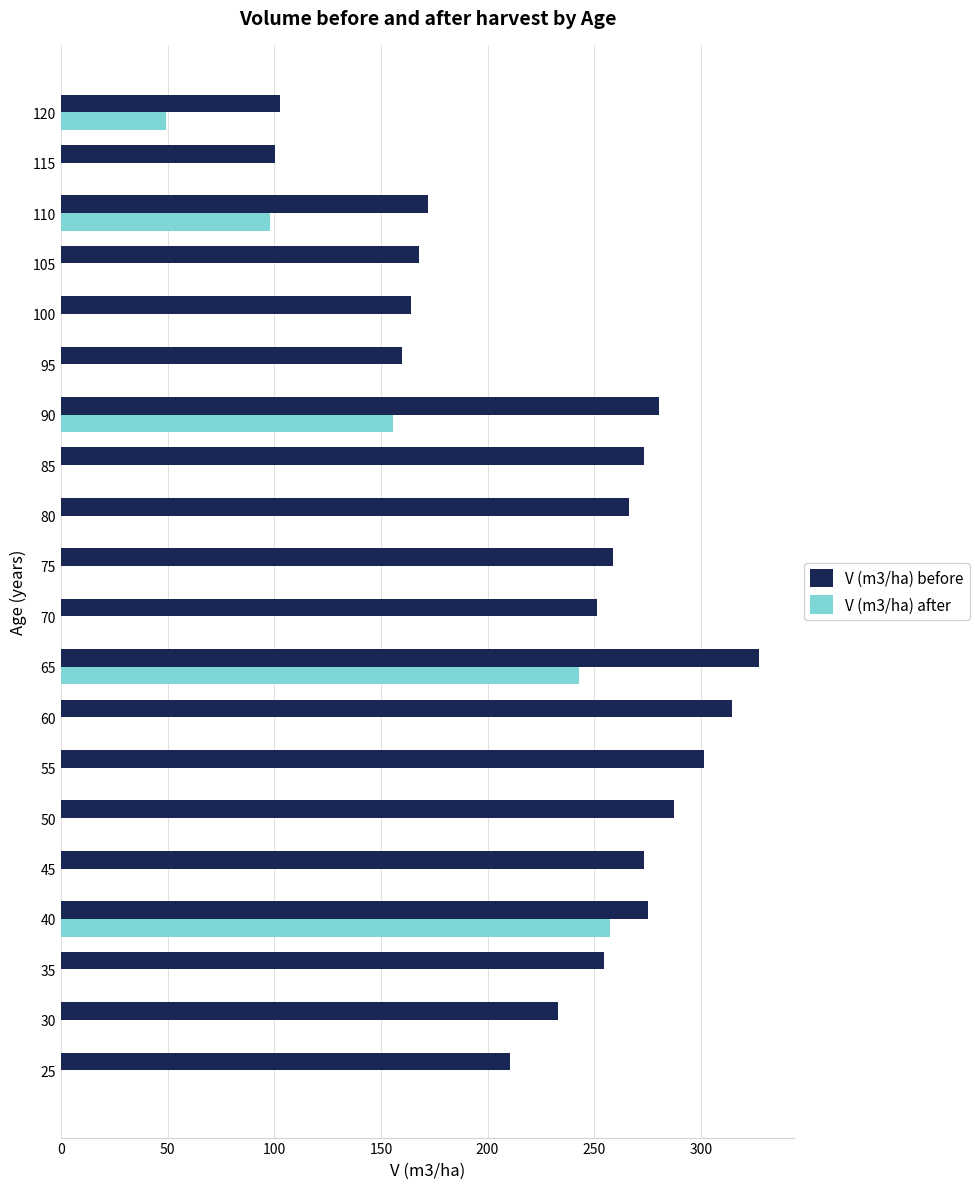

Which series has the largest total across all categories?

V (m3/ha) before